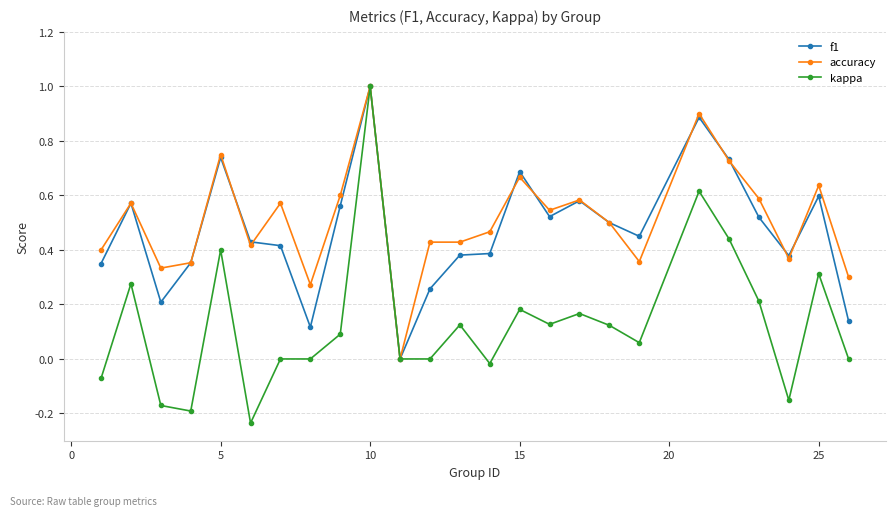

What is the maximum value for kappa?

1.0